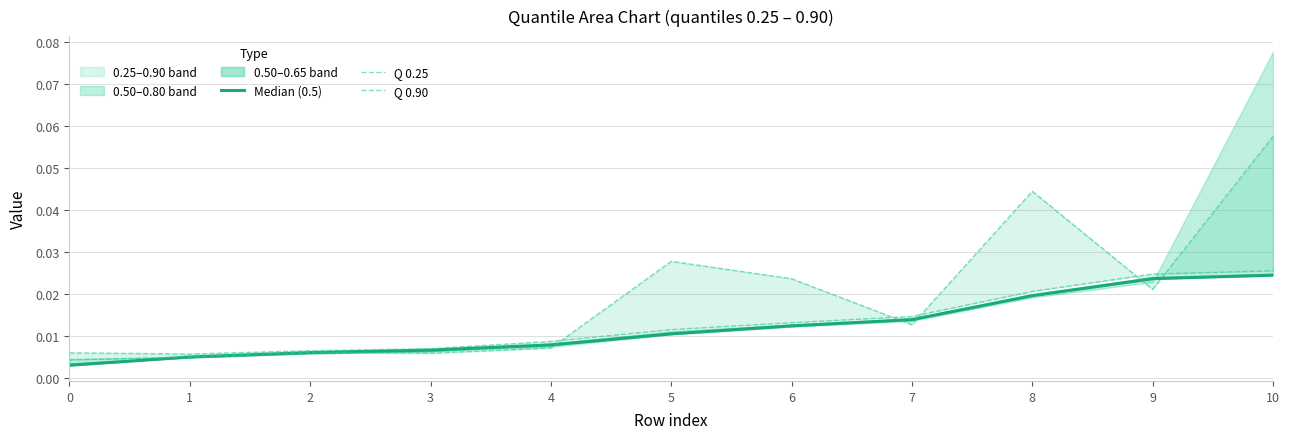

The Median (0.5) series shows 0.0 at 10. True or false?

True